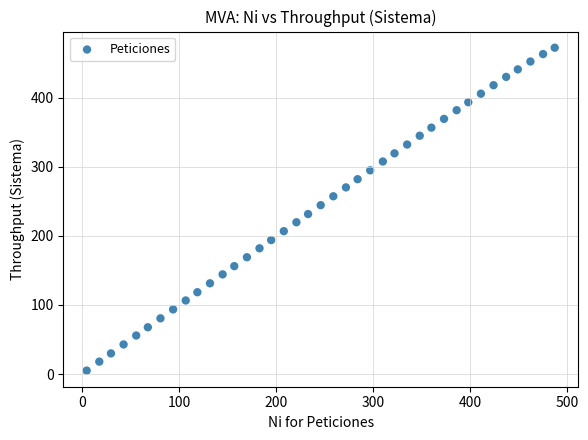

What is the range of X values (max minus min)?

482.0